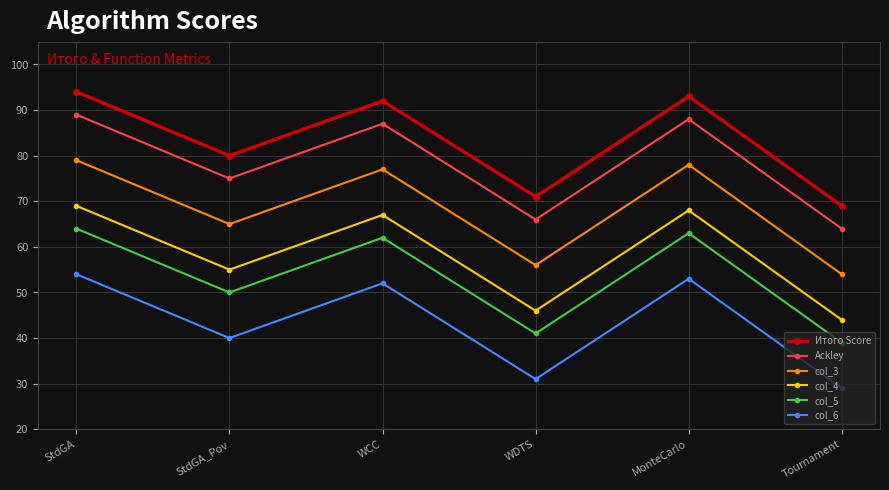

Read the Ackley value at StdGA_Pov, to the nearest 10.

80